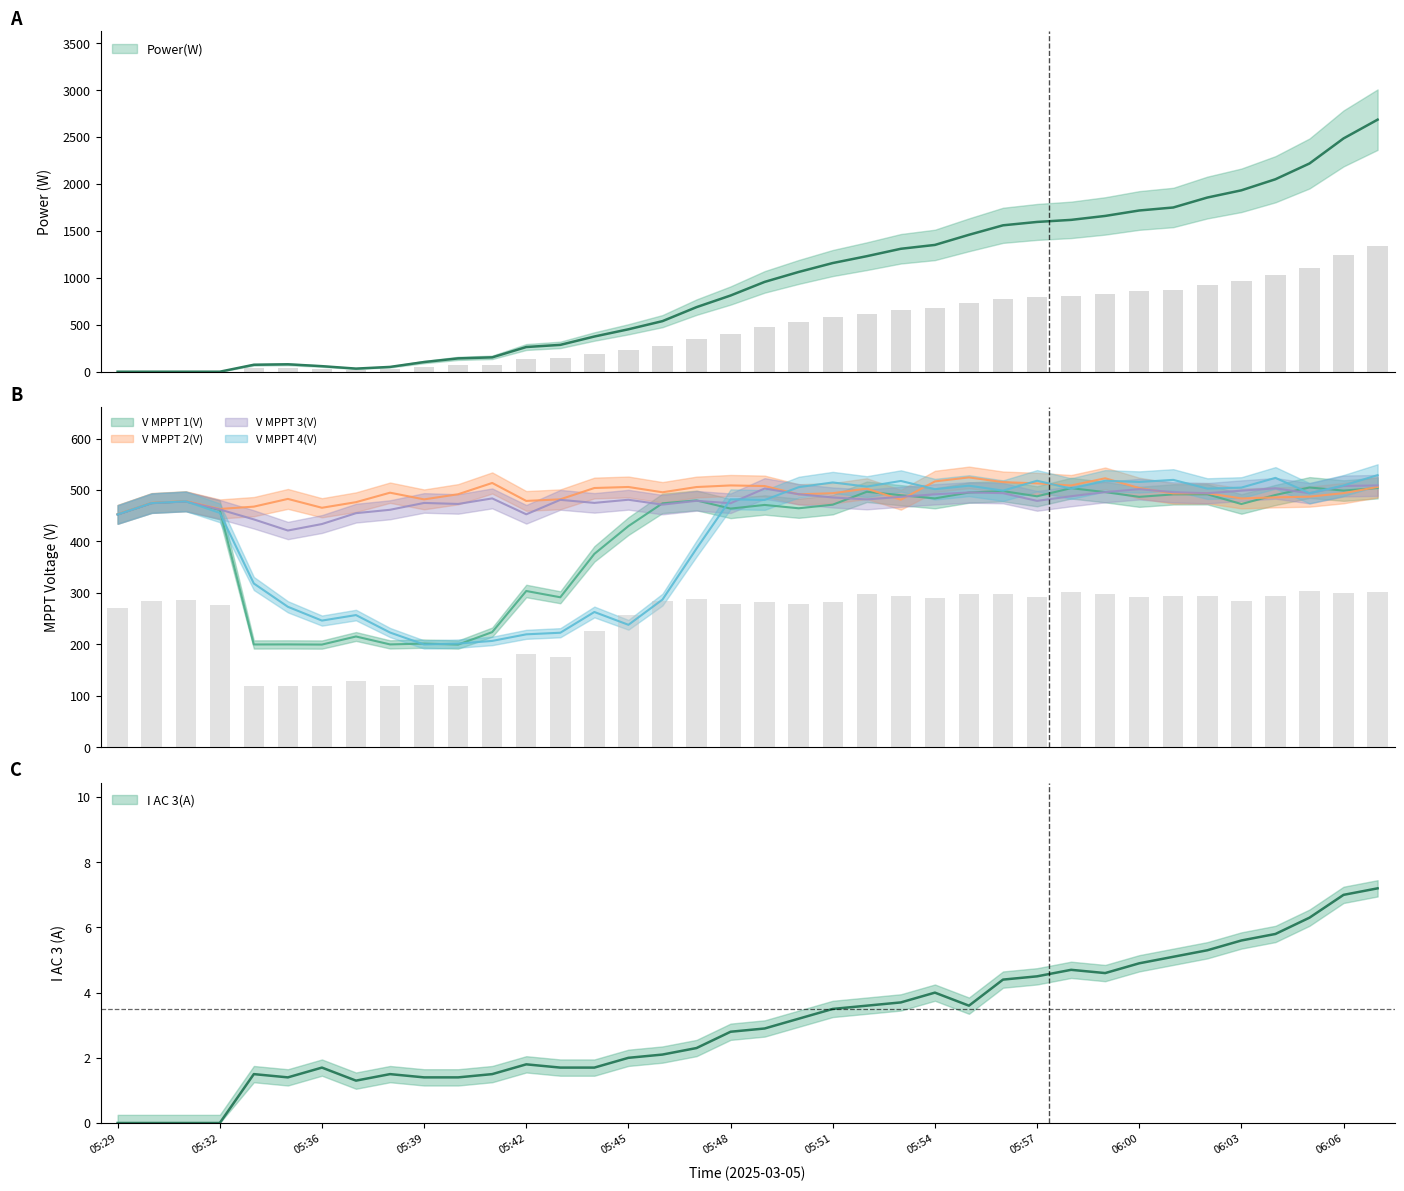

What are all the series names shown in the legend?

Power(W), V MPPT 1(V), V MPPT 2(V), V MPPT 3(V), V MPPT 4(V), I AC 3(A)